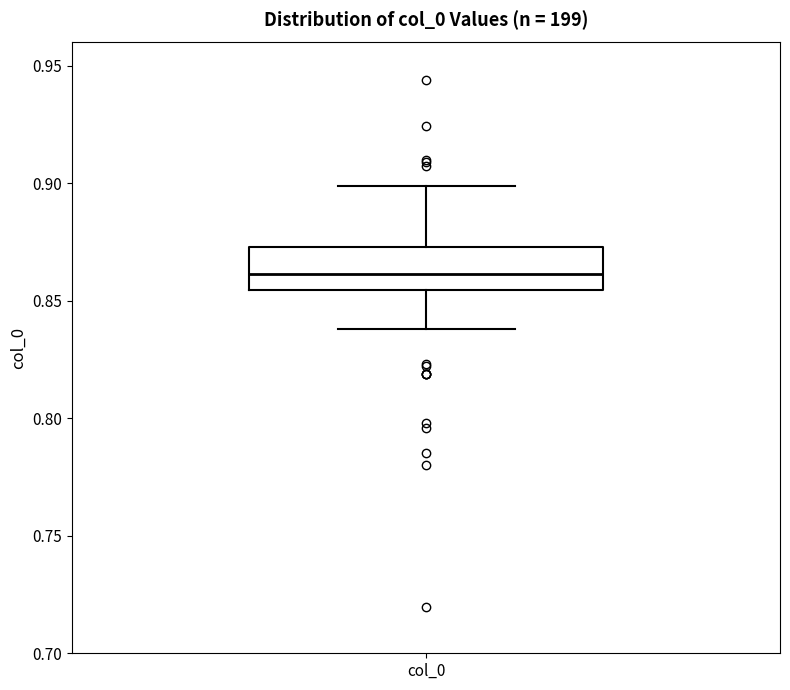

Transcribe this box plot: give where the median line is, the range the box spans, and where the two whiskers end, as read against the y-axis. The values are not printed on the chart, so give them approximately, as read against the axis.

median 0.860, box 0.855 to 0.875, whiskers 0.840 to 0.900